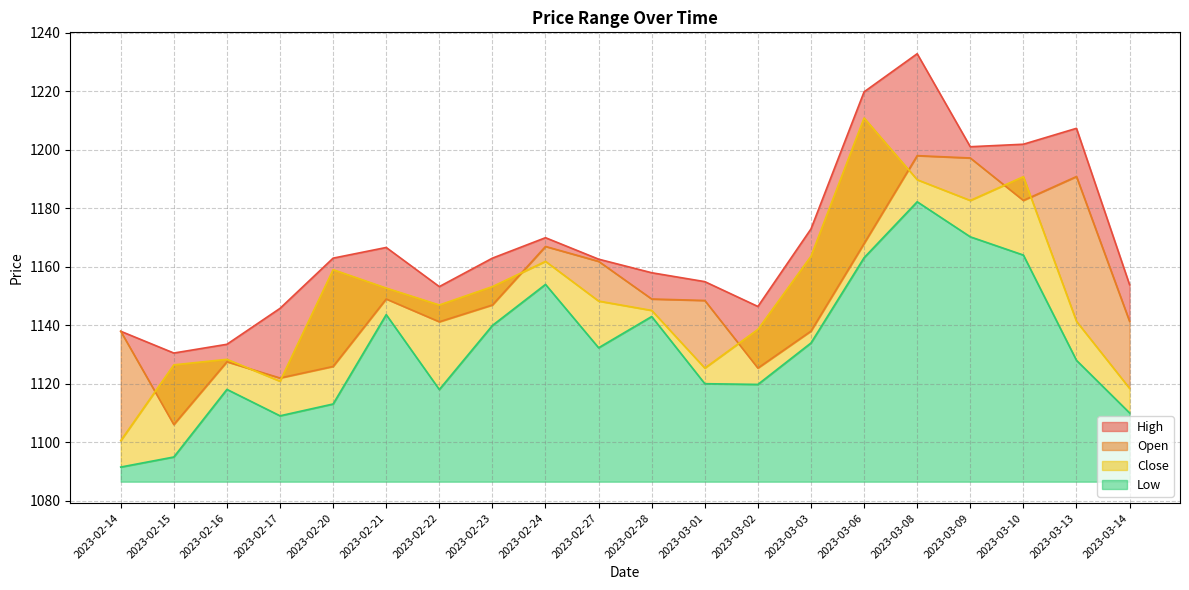

Reading left to right, what are all the values shown in this chart?

High: 2023-02-14=1138.0	2023-02-15=1130.5	2023-02-16=1133.5	2023-02-17=1145.8	2023-02-20=1163.0	2023-02-21=1166.6	2023-02-22=1153.3	2023-02-23=1163.0	2023-02-24=1170.0	2023-02-27=1162.6	2023-02-28=1158.0	2023-03-01=1155.0	2023-03-02=1146.5	2023-03-03=1173.0	2023-03-06=1219.8	2023-03-08=1232.9	2023-03-09=1201.1	2023-03-10=1201.9	2023-03-13=1207.4	2023-03-14=1153.9
Open: 2023-02-14=1138.0	2023-02-15=1106.1	2023-02-16=1127.5	2023-02-17=1122.0	2023-02-20=1126.0	2023-02-21=1149.0	2023-02-22=1141.2	2023-02-23=1147.0	2023-02-24=1167.0	2023-02-27=1161.9	2023-02-28=1149.0	2023-03-01=1148.5	2023-03-02=1125.4	2023-03-03=1138.0	2023-03-06=1168.0	2023-03-08=1198.0	2023-03-09=1197.2	2023-03-10=1182.7	2023-03-13=1190.9	2023-03-14=1141.4
Close: 2023-02-14=1100.6	2023-02-15=1126.5	2023-02-16=1128.4	2023-02-17=1120.9	2023-02-20=1159.0	2023-02-21=1152.8	2023-02-22=1147.0	2023-02-23=1153.3	2023-02-24=1161.9	2023-02-27=1148.3	2023-02-28=1145.1	2023-03-01=1125.4	2023-03-02=1138.6	2023-03-03=1163.6	2023-03-06=1210.9	2023-03-08=1189.8	2023-03-09=1182.7	2023-03-10=1190.8	2023-03-13=1141.4	2023-03-14=1118.5
Low: 2023-02-14=1091.6	2023-02-15=1095.0	2023-02-16=1118.1	2023-02-17=1109.1	2023-02-20=1113.1	2023-02-21=1143.7	2023-02-22=1118.1	2023-02-23=1140.0	2023-02-24=1154.0	2023-02-27=1132.3	2023-02-28=1143.0	2023-03-01=1120.1	2023-03-02=1119.8	2023-03-03=1134.0	2023-03-06=1163.1	2023-03-08=1182.3	2023-03-09=1170.3	2023-03-10=1164.0	2023-03-13=1128.0	2023-03-14=1110.1